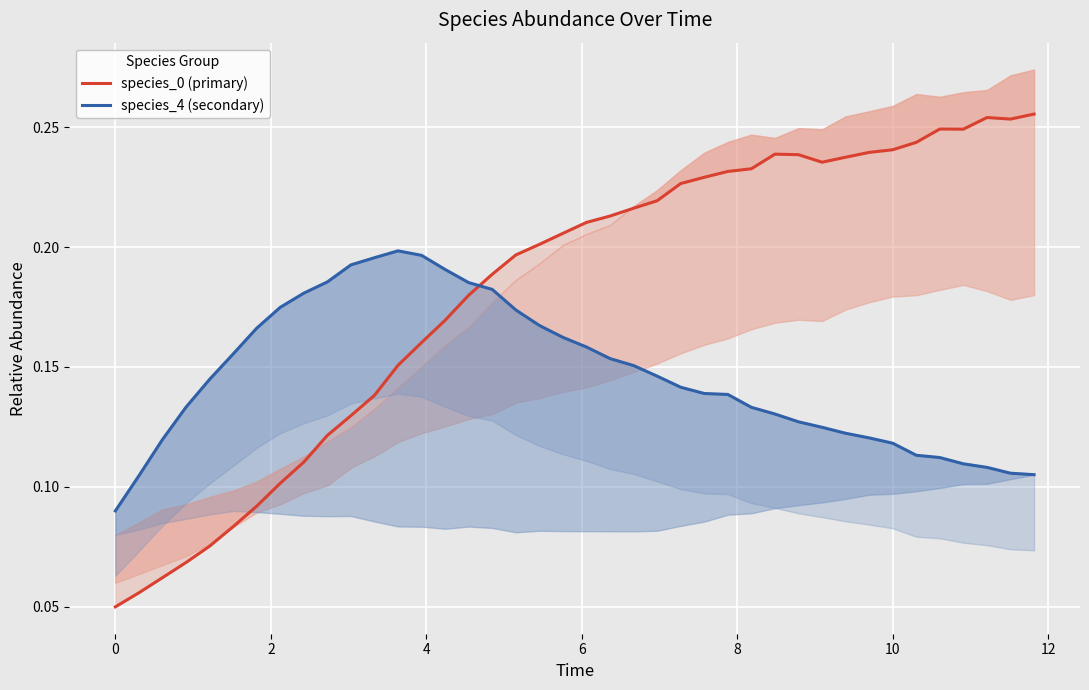

How many categories are shown in the chart?

40